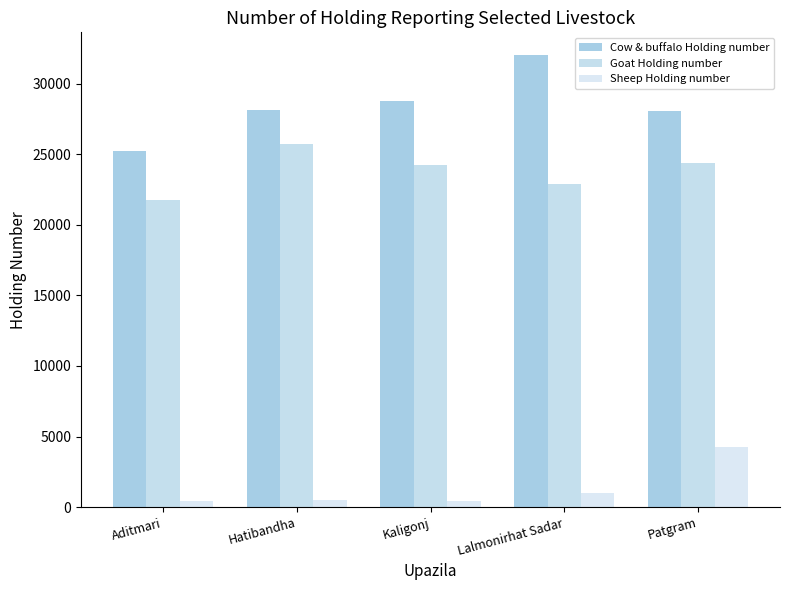

What are all the series names shown in the legend?

Cow & buffalo Holding number, Goat Holding number, Sheep Holding number